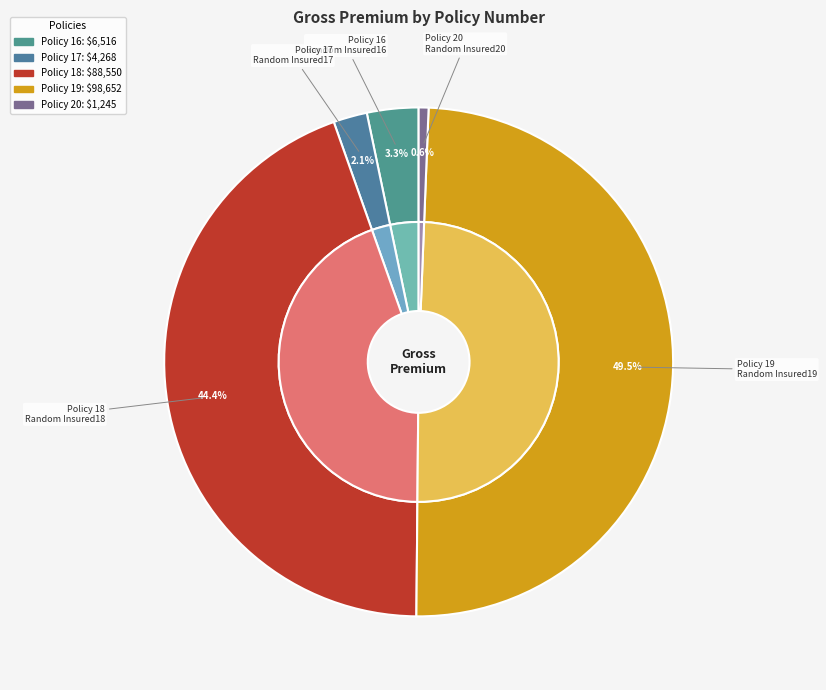

What portion of the pie excludes 19?

50.5%